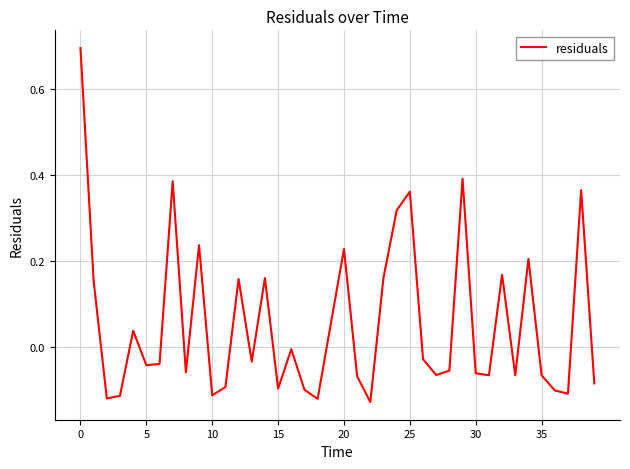

What is the difference between the maximum and minimum values?

0.8